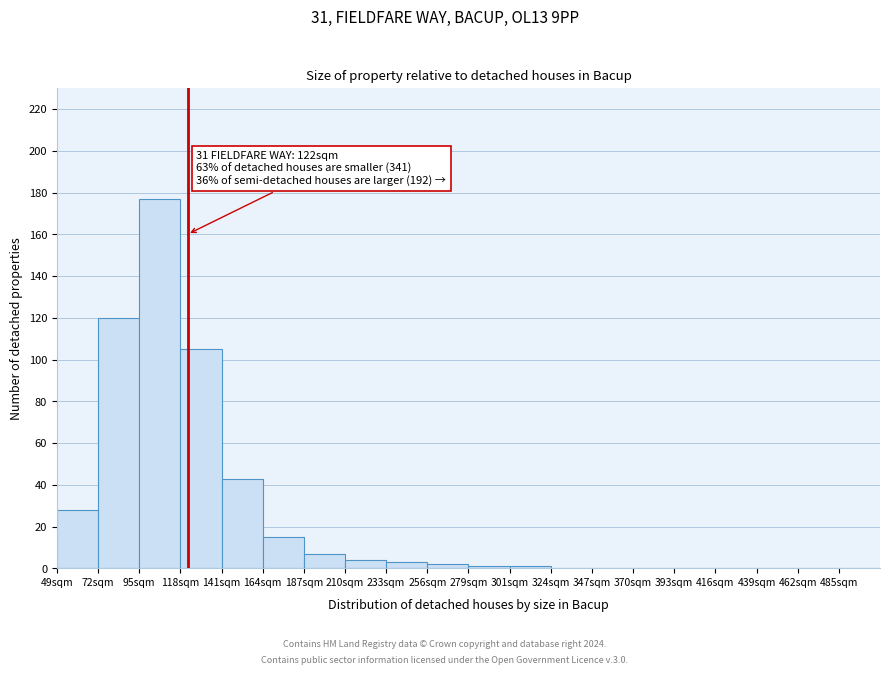

Over which range of the x-axis is the bar tallest?

95 to 118